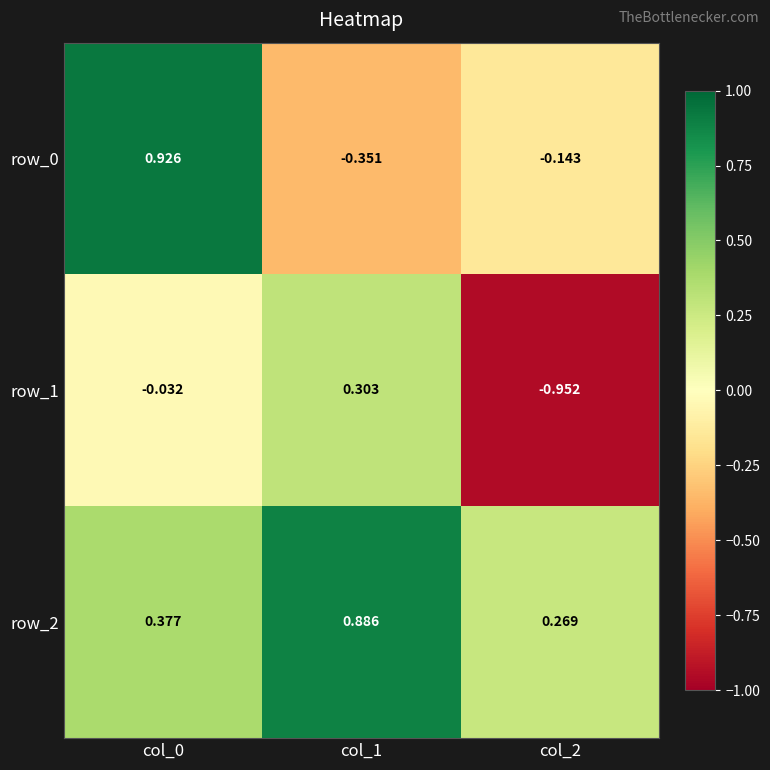

Is the value of row_2 at col_1 greater than the value of row_1 at col_1?

Yes